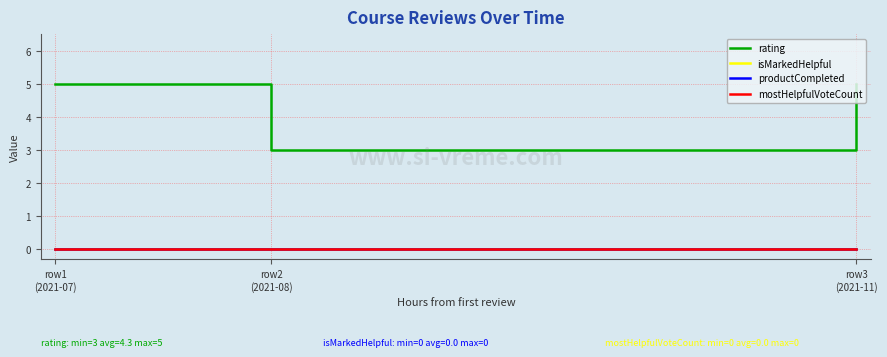

Does the chart display data point markers on the line(s)?

No